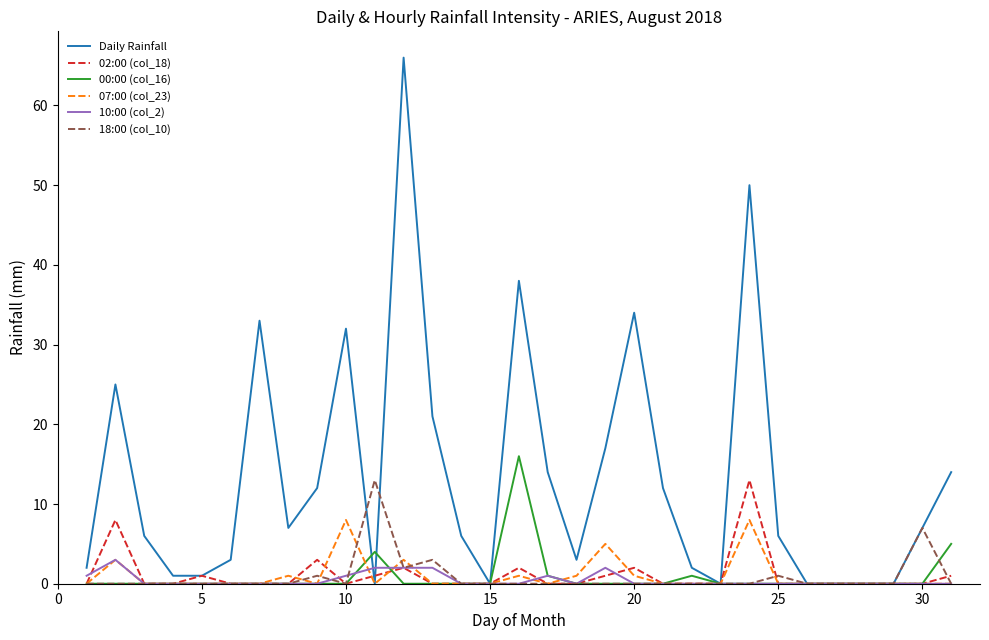

Which series has the largest range (max minus min)?

Daily Rainfall